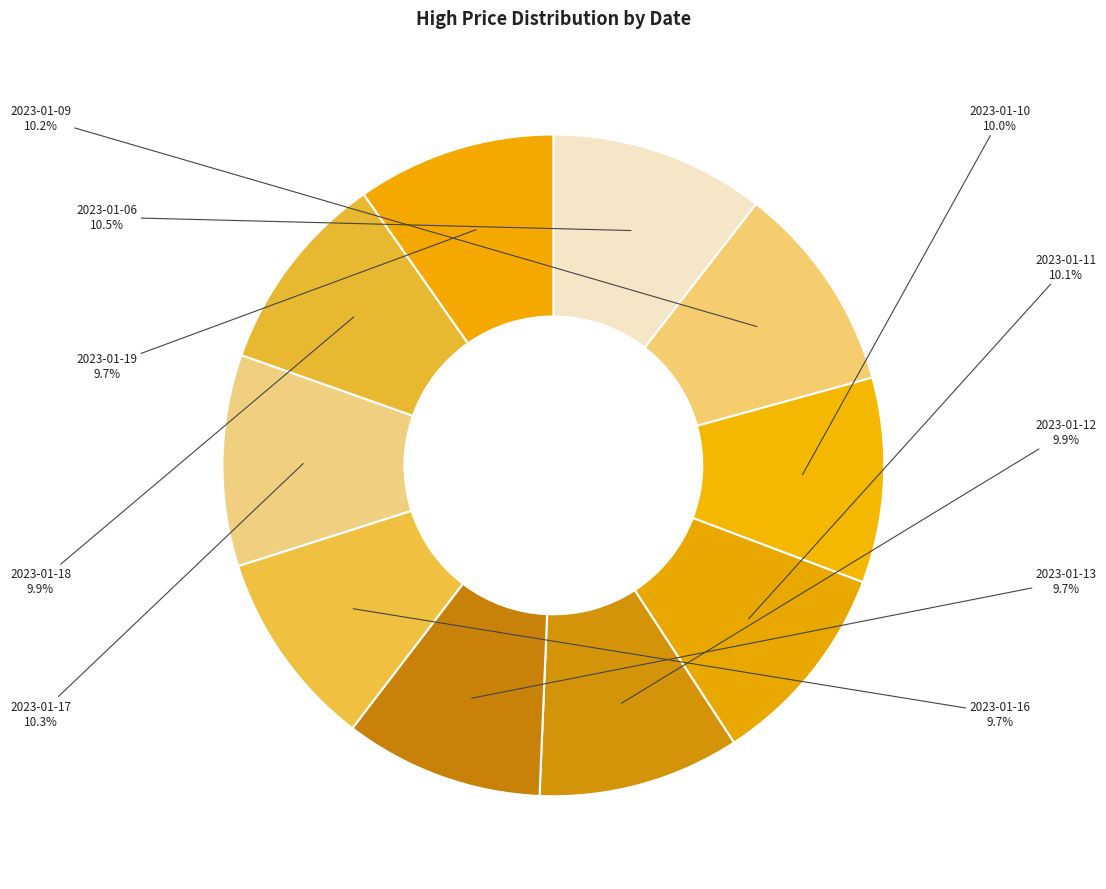

How many segments does this pie chart have?

10